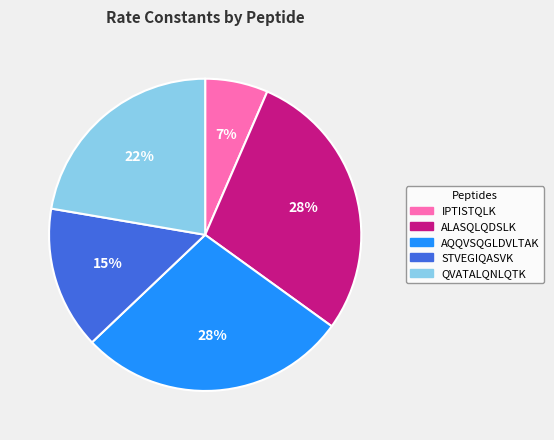

To the nearest percent, what is the average slice percentage?

20%